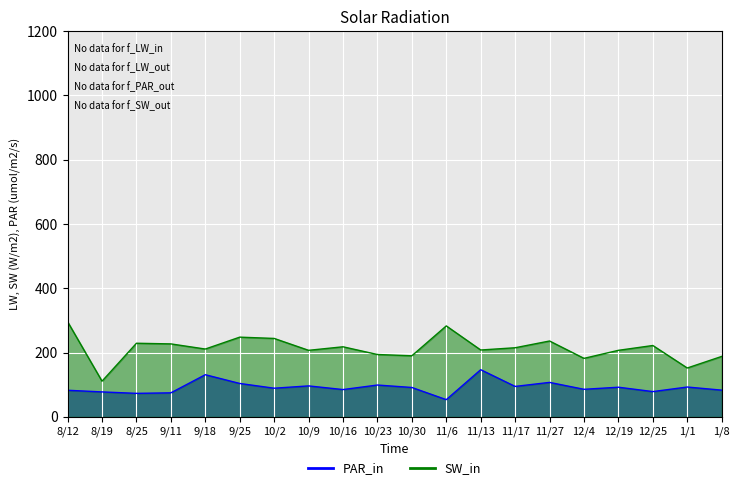

At which category does PassYds reach its first local peak?

8/25